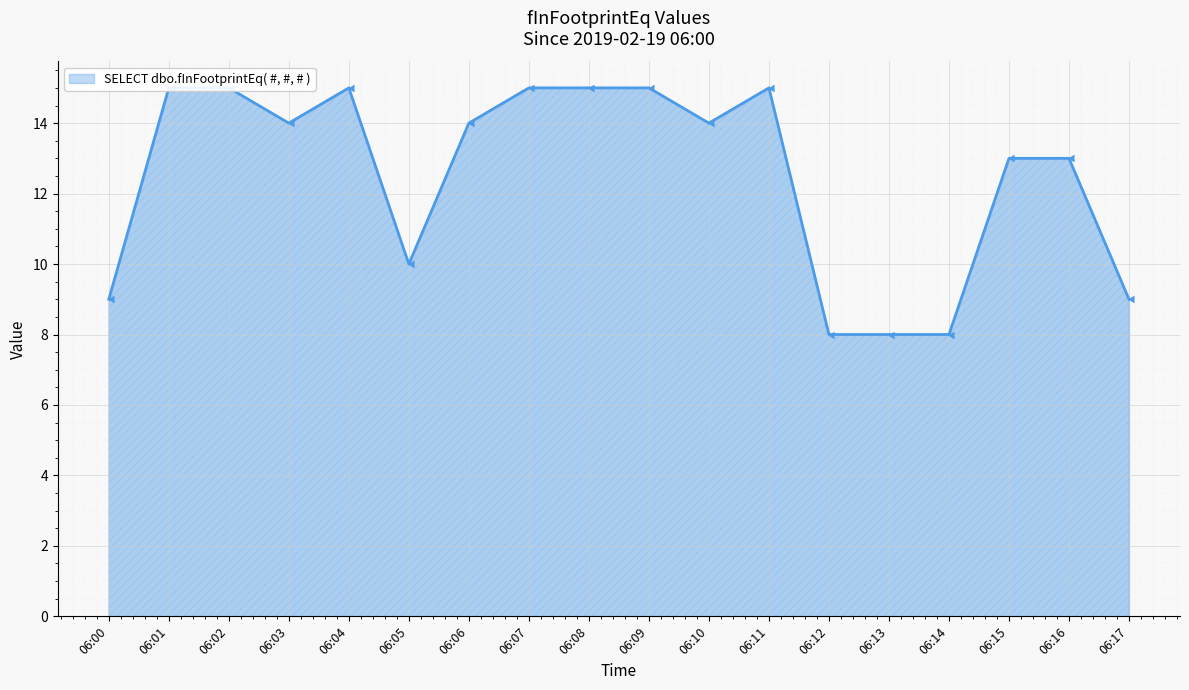

What is the approximate value at 06:17?

9